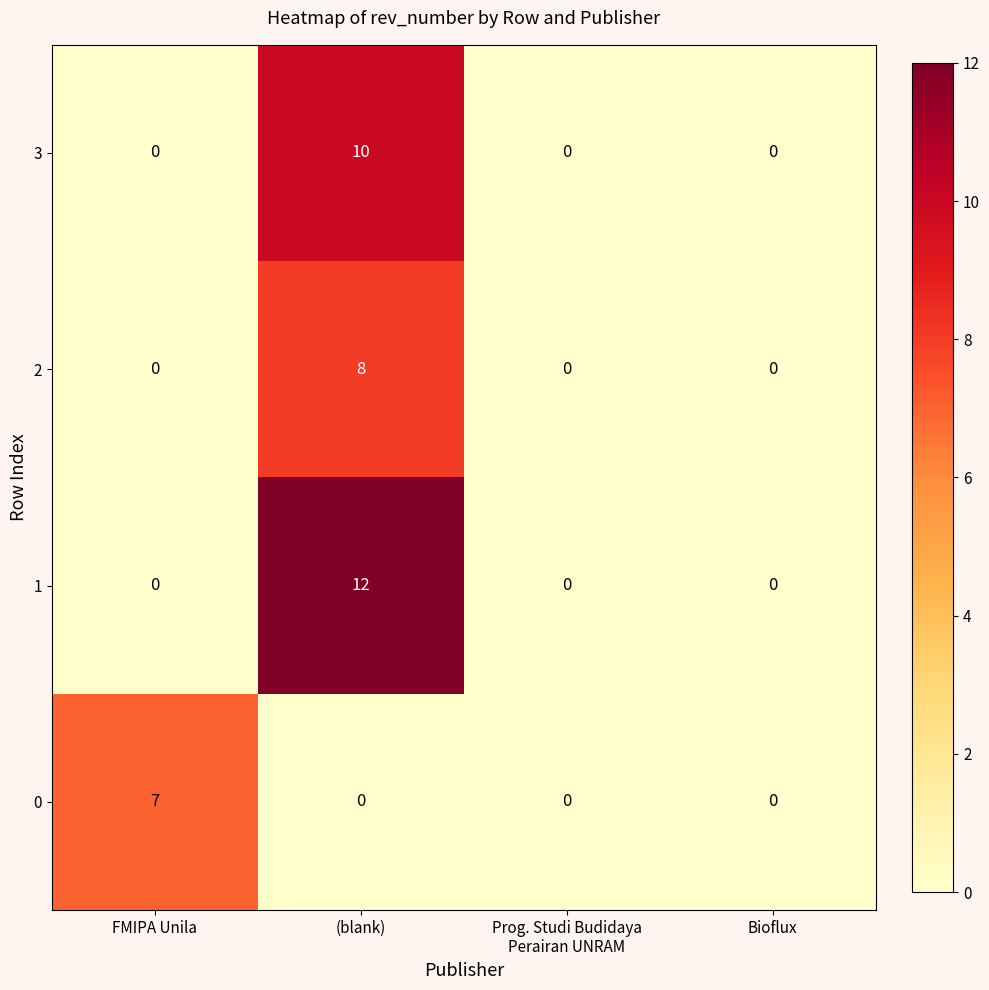

How many 0 values are between 0 and 7?

4